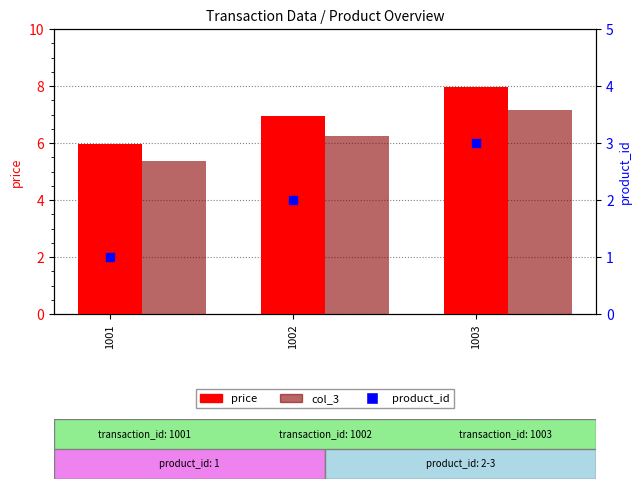

What are all the series names shown in the legend?

price, col_3, product_id